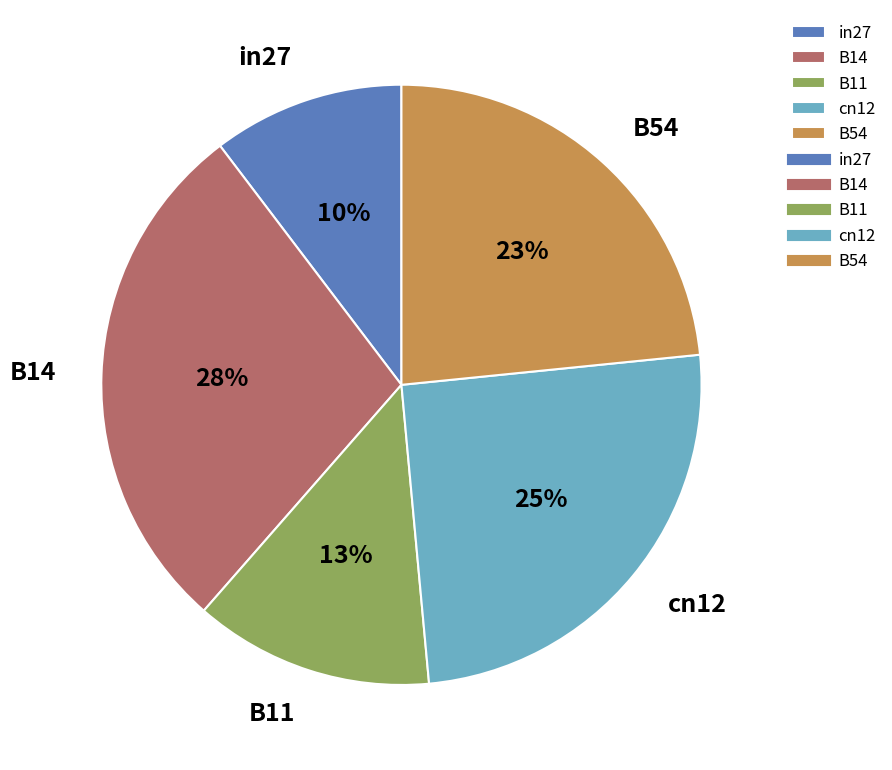

Count the number of slices in the pie.

5